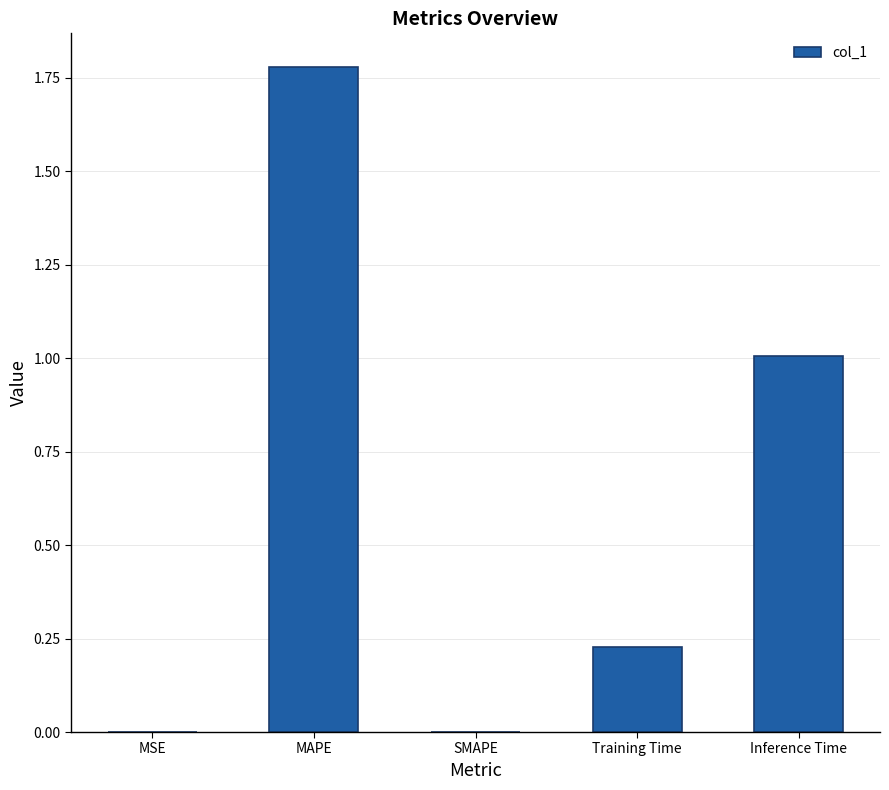

What is the change in value from SMAPE to Training Time?

+0.2